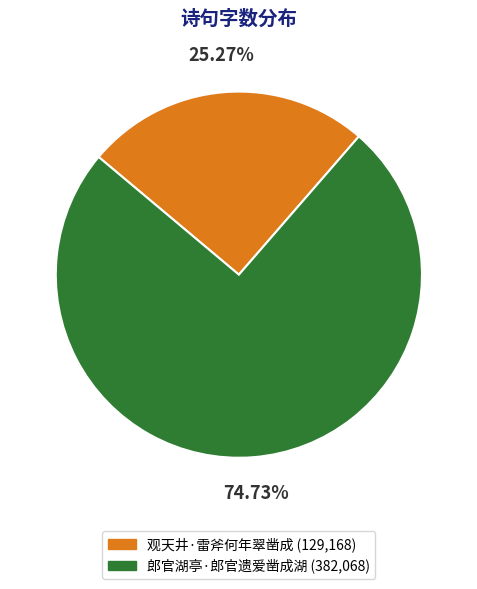

Is the sum of 观天井·雷斧何年翠凿成 and 郎官湖亭·郎官遗爱凿成湖 greater than half?

Yes